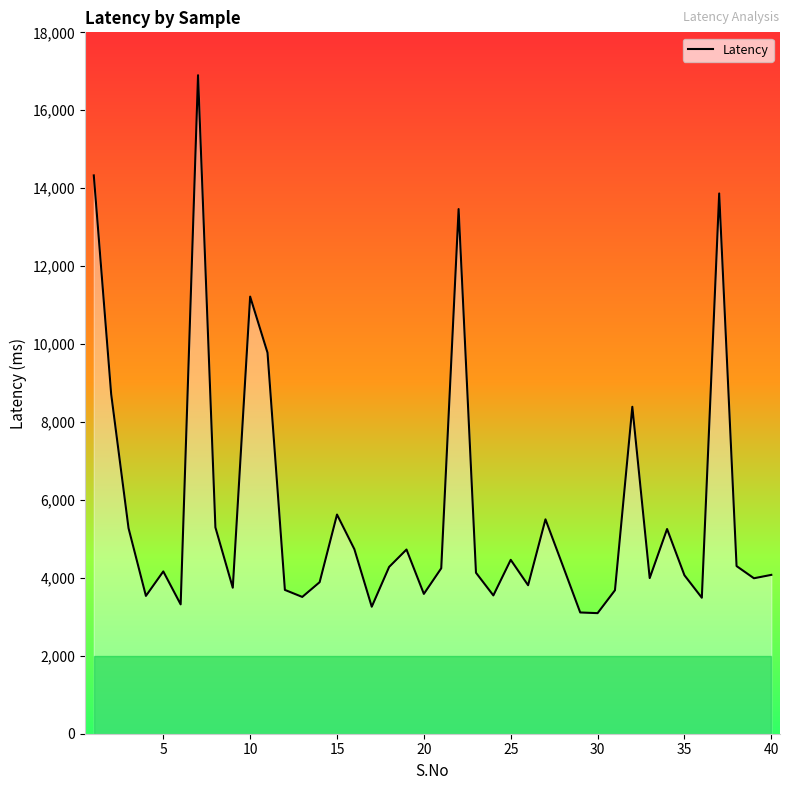

What is the smallest value displayed?

3094.5